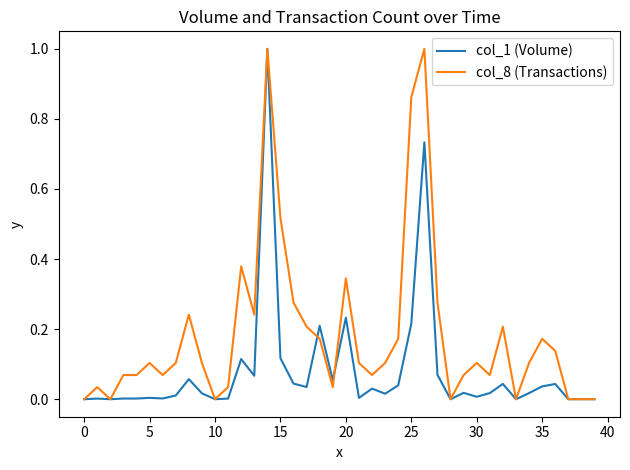

What is the maximum value for col_8 (Transactions)?

1.0